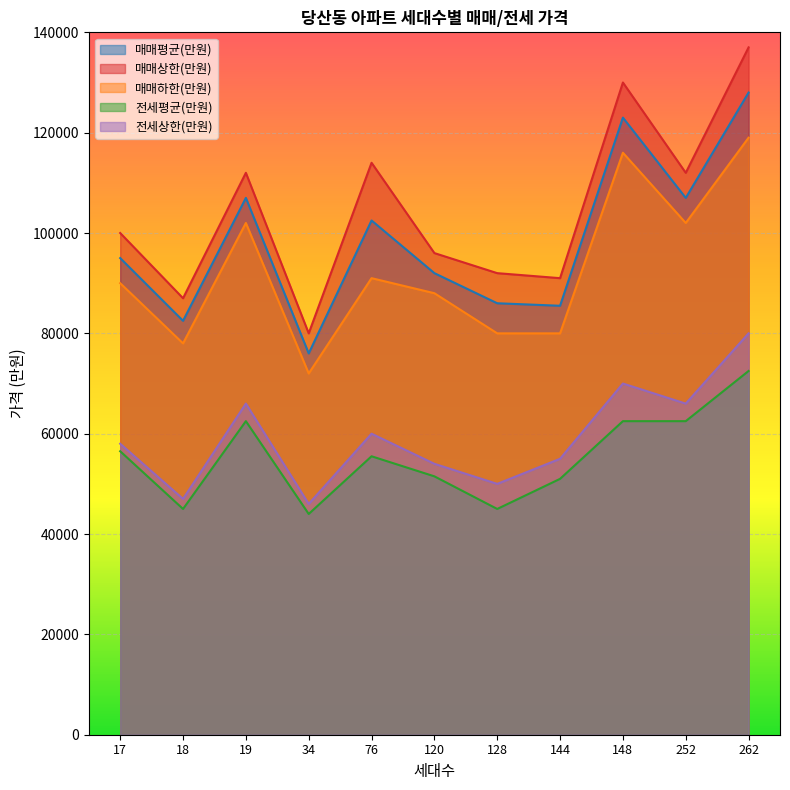

List the series in order of their peak value, lowest first.

전세평균(만원), 전세상한(만원), 매매하한(만원), 매매평균(만원), 매매상한(만원)